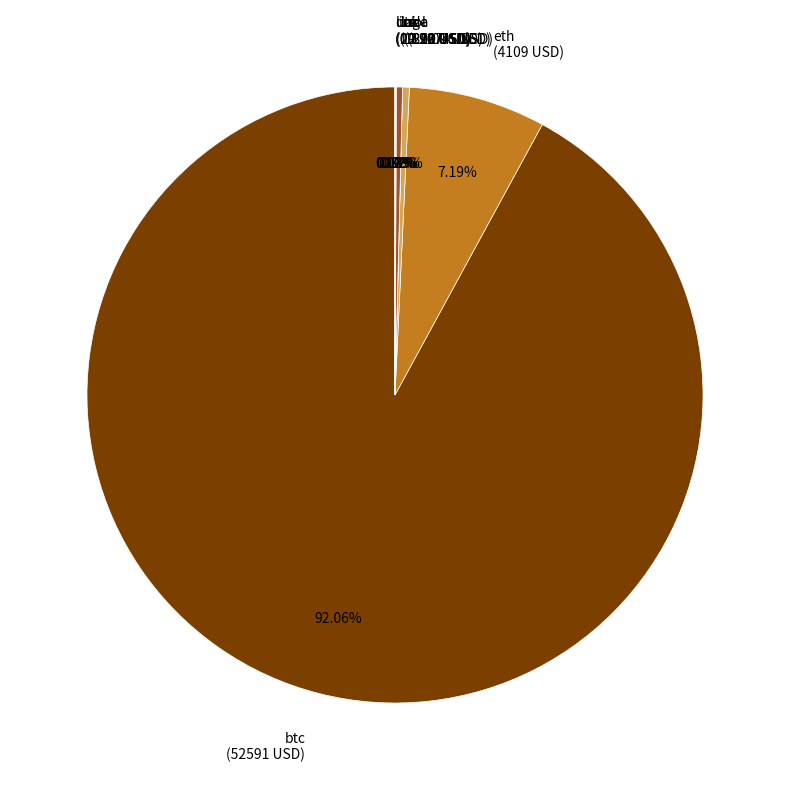

Approximately how many times larger is the value at eth (4109 USD) compared to sol (200.96 USD)?

20.4